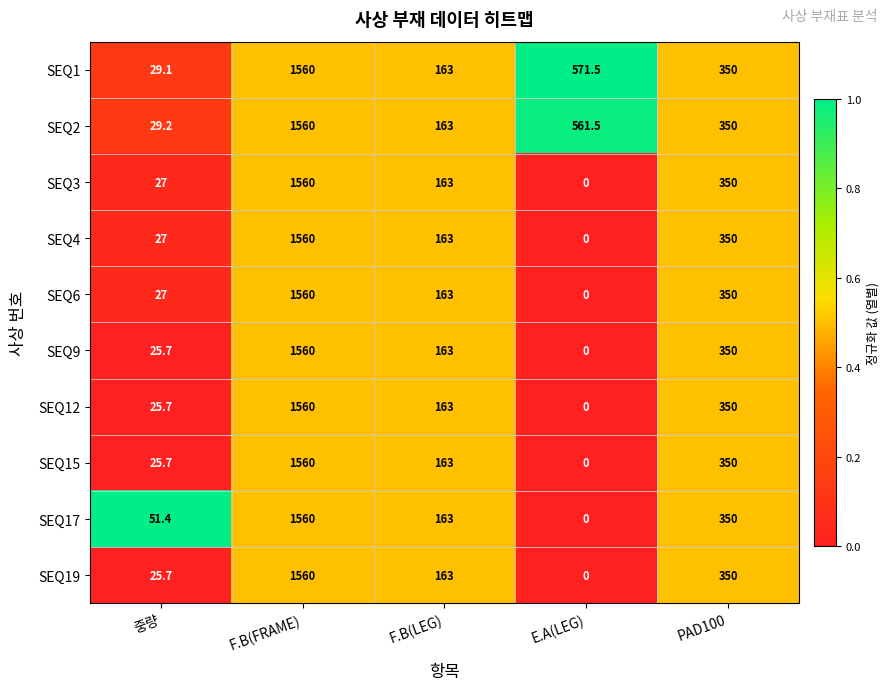

At how many categories does at least one series exceed 0?

5